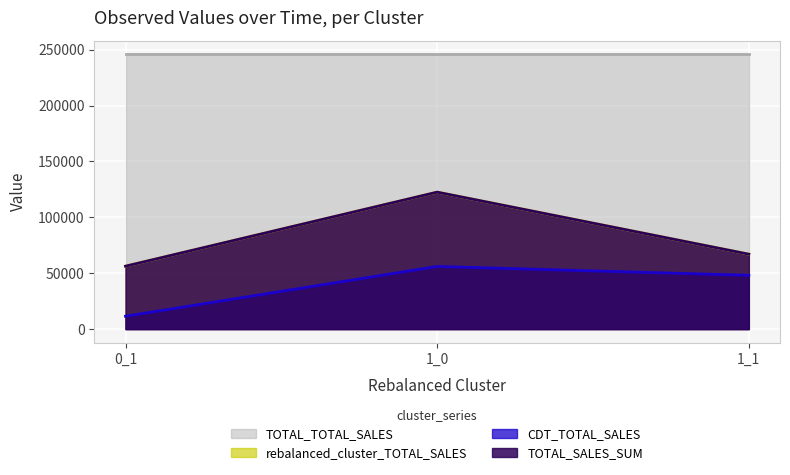

Where does the rebalanced_cluster_TOTAL_SALES series first go above 67035?

1_0